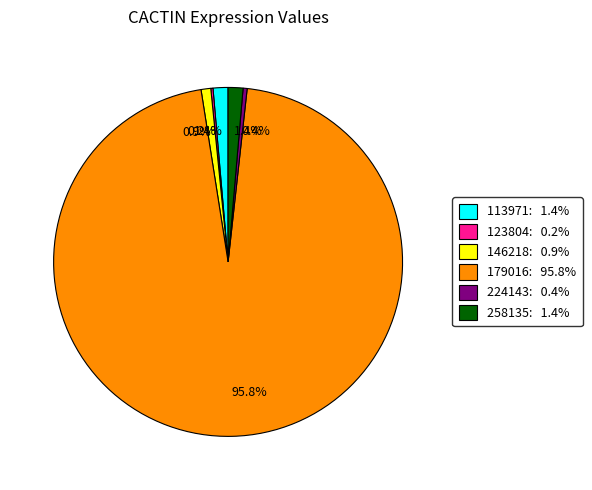

Is there any slice that represents more than half of the pie?

Yes